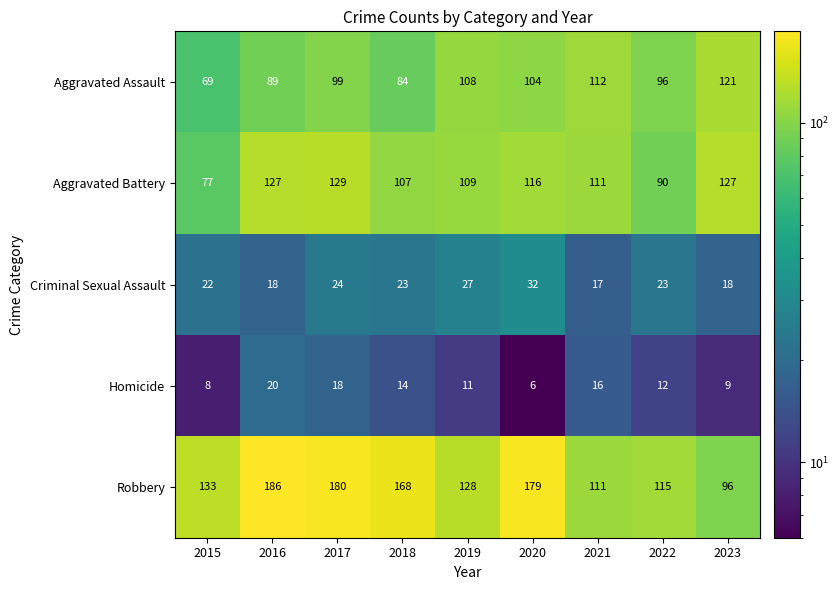

The value of Robbery at 2017 is 247. True or false?

False